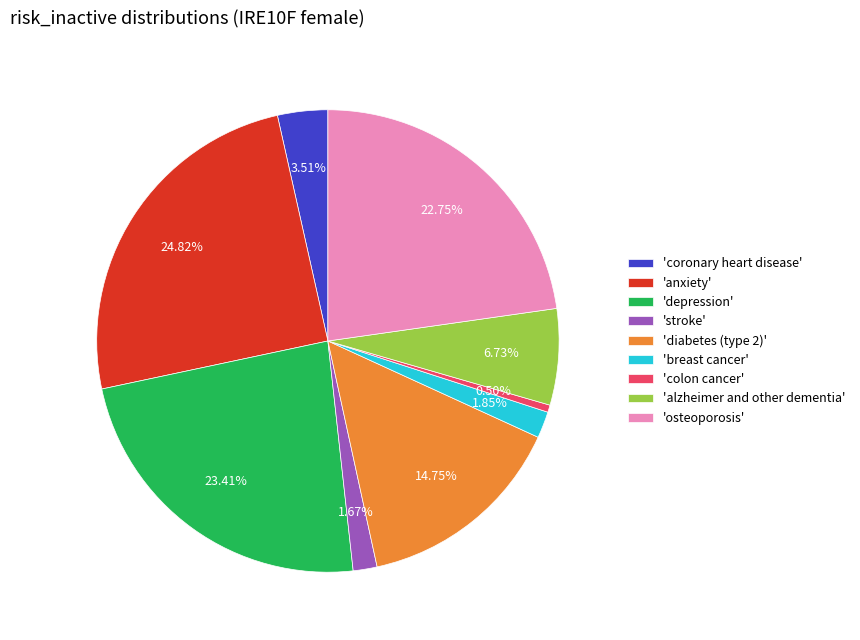

Which slice is the smallest?

'colon cancer'